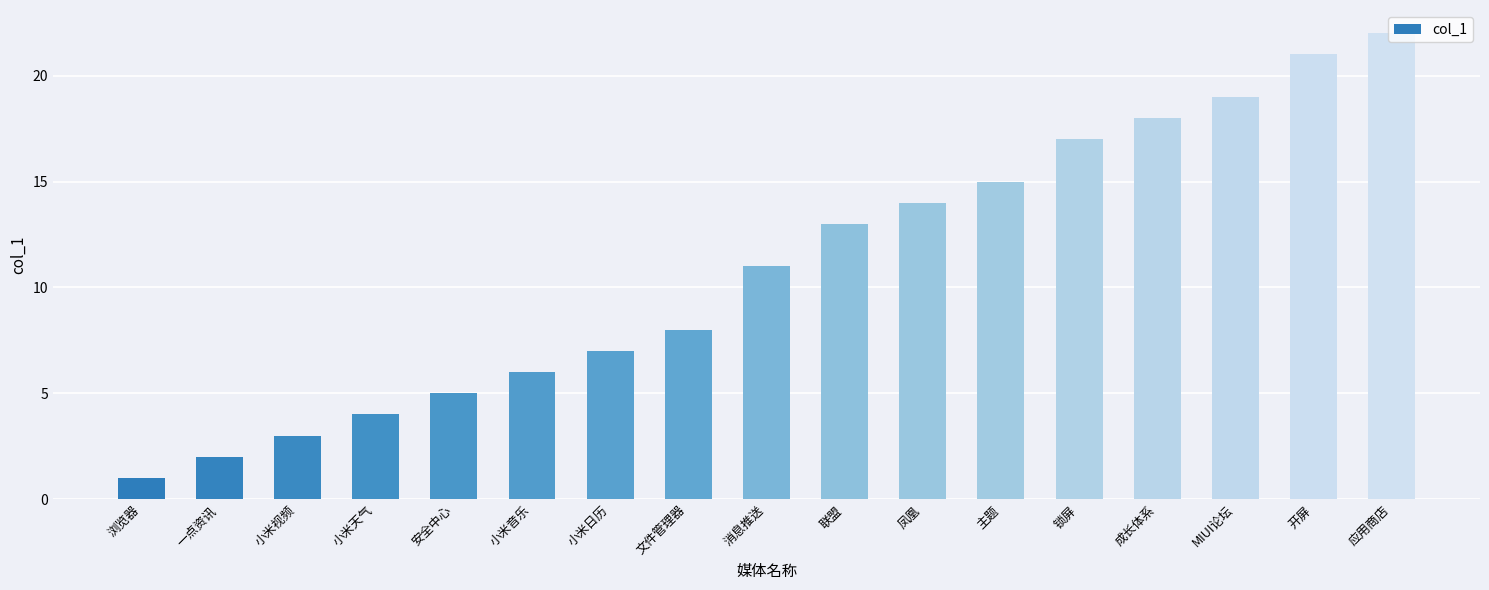

Reading left to right, transcribe all the data shown in this chart.

1	2	3	4	5	6	7	8	11	13	14	15	17	18	19	21	22